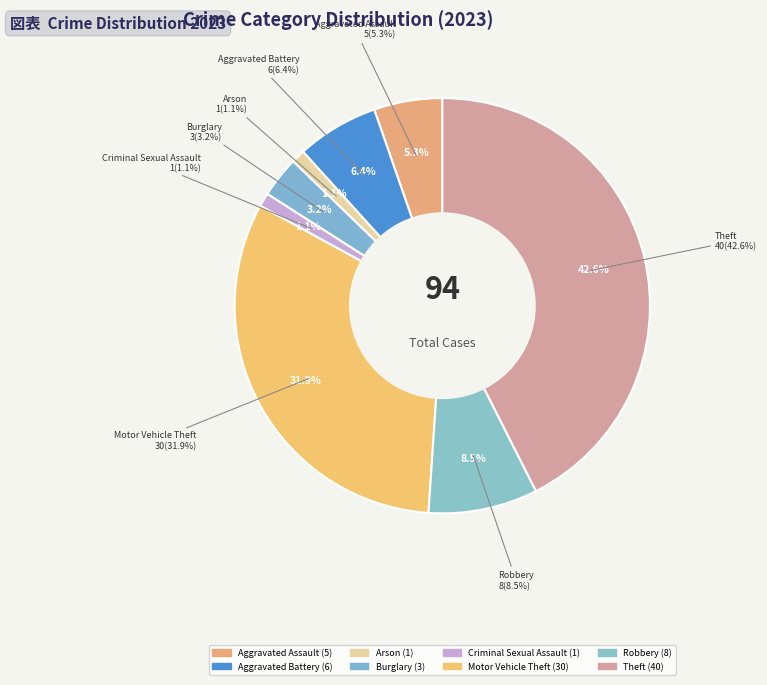

How many slices are in this pie chart?

8